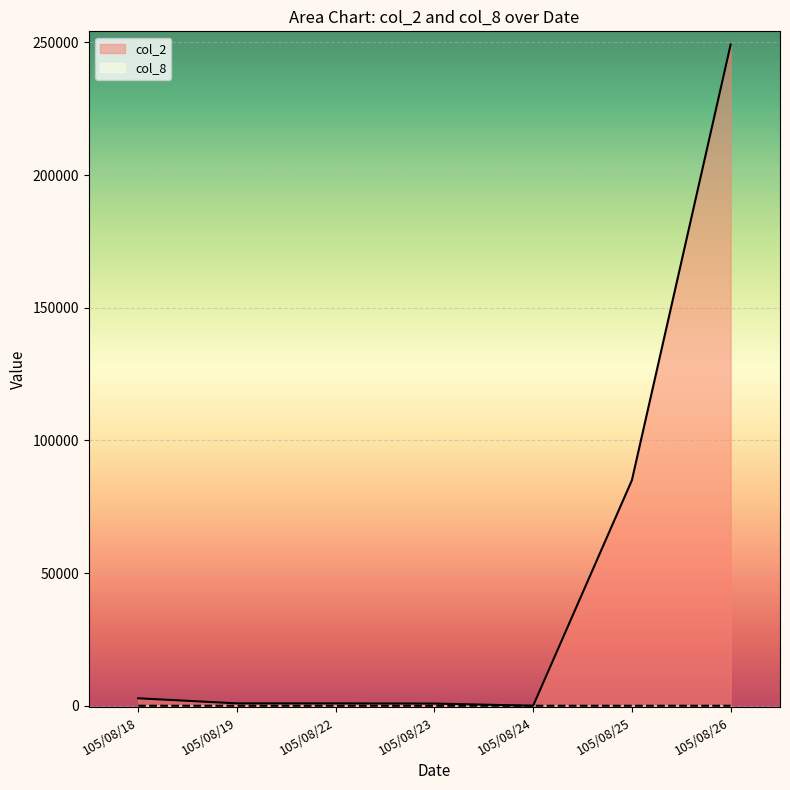

Count the col_8 values in the range 1 to 2.

5